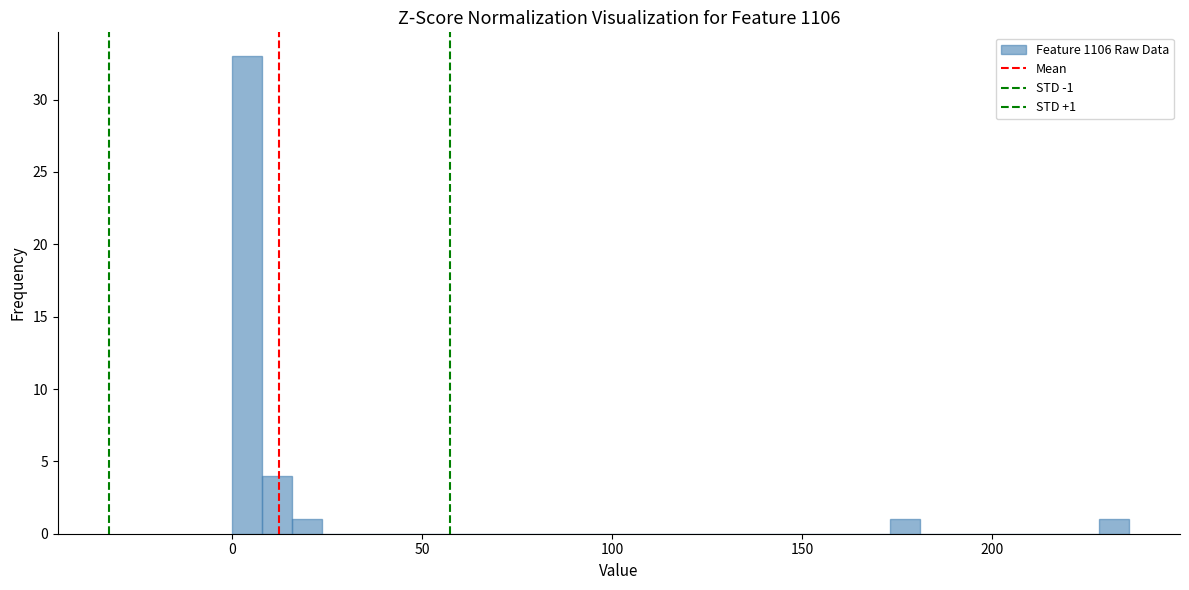

Around what value on the x-axis is the tallest bar? Give the approximate position of its centre, as read against the axis.

5